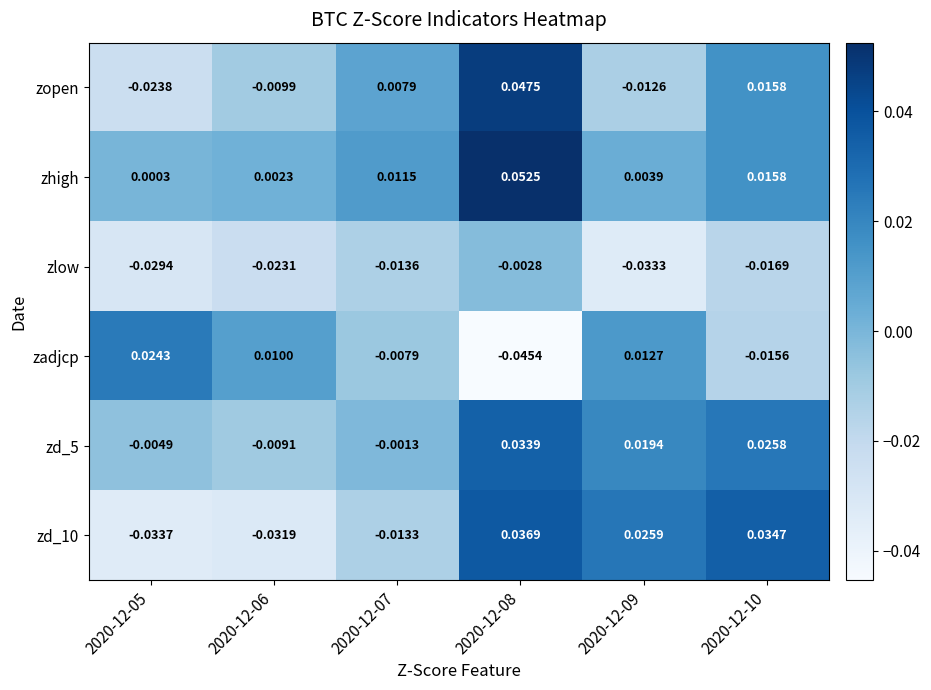

Count the number of data series in this chart.

6